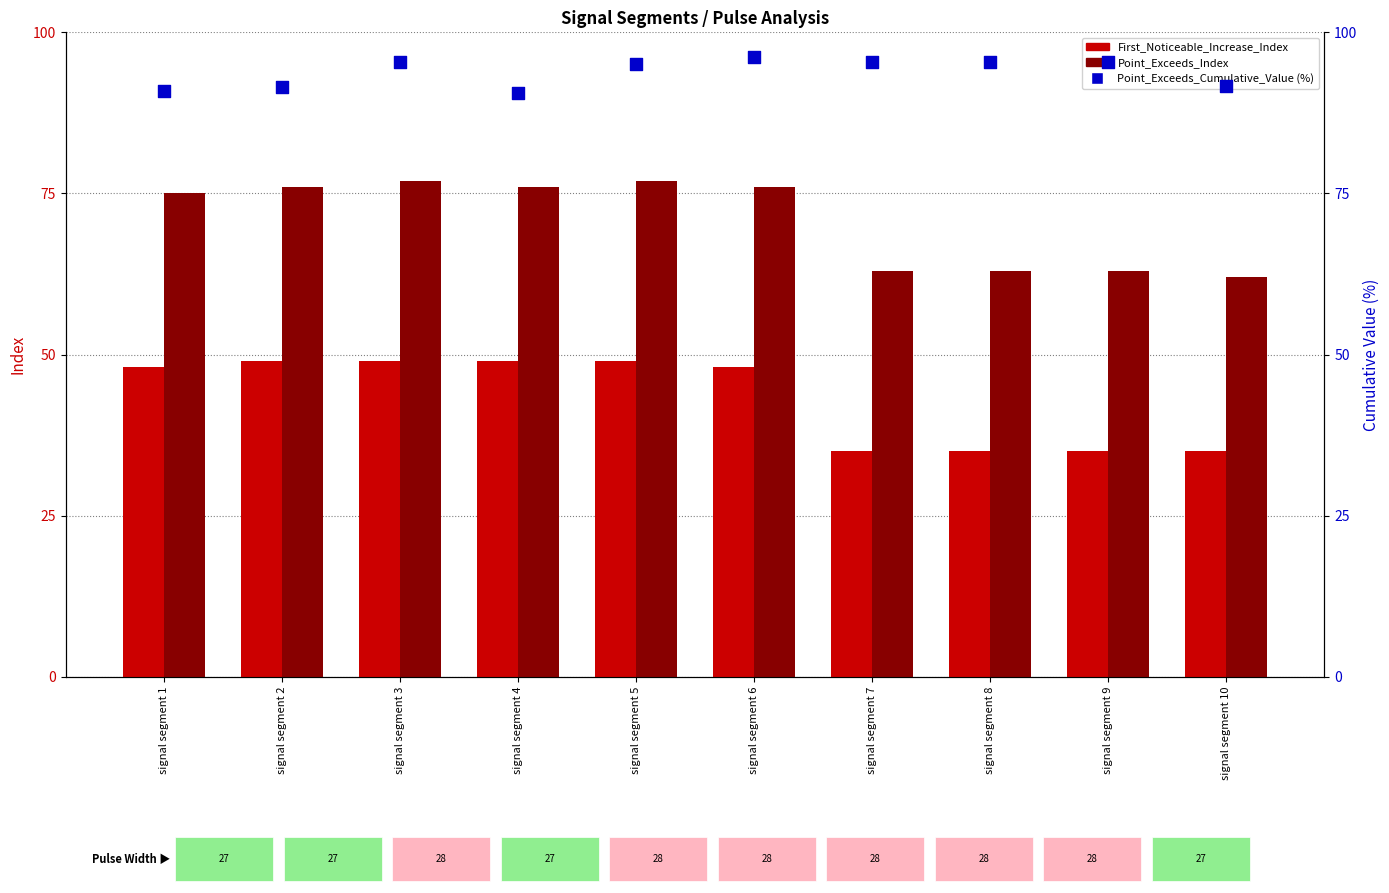

At which category is the sum across all series the highest?

signal segment 3